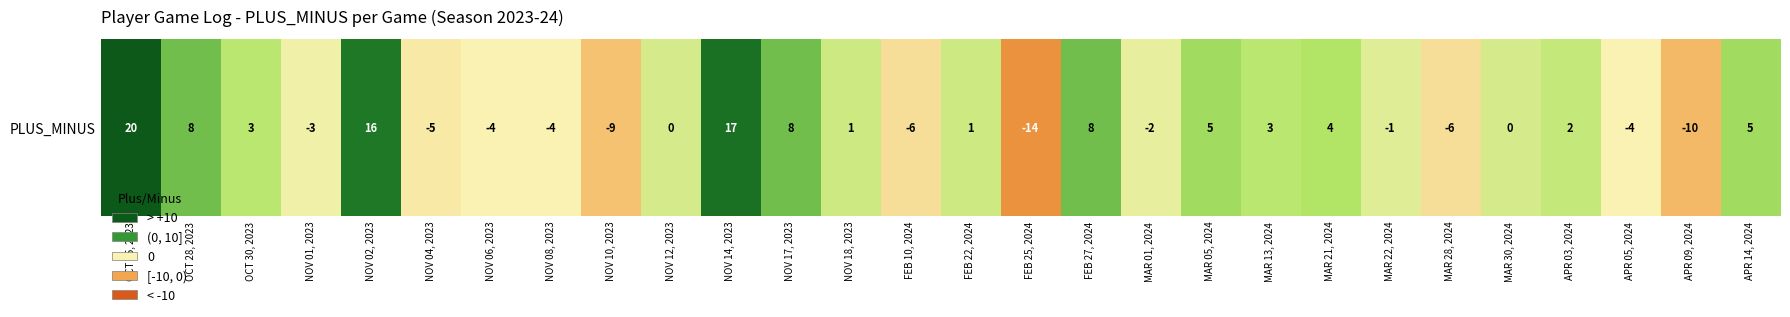

At which category does the chart reach its minimum across all series?

FEB 25, 2024